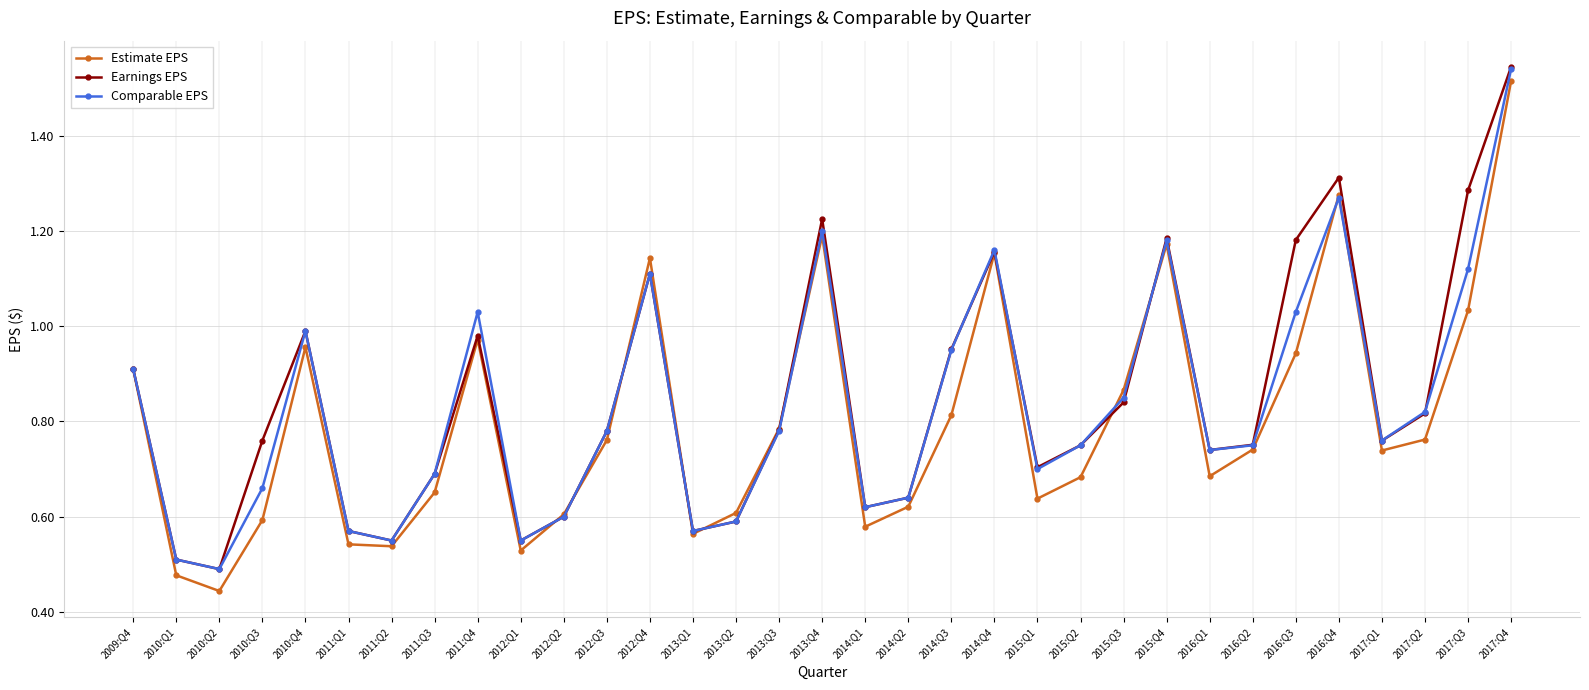

Is it true that Comparable EPS equals 0.6 at 2012:Q4?

False